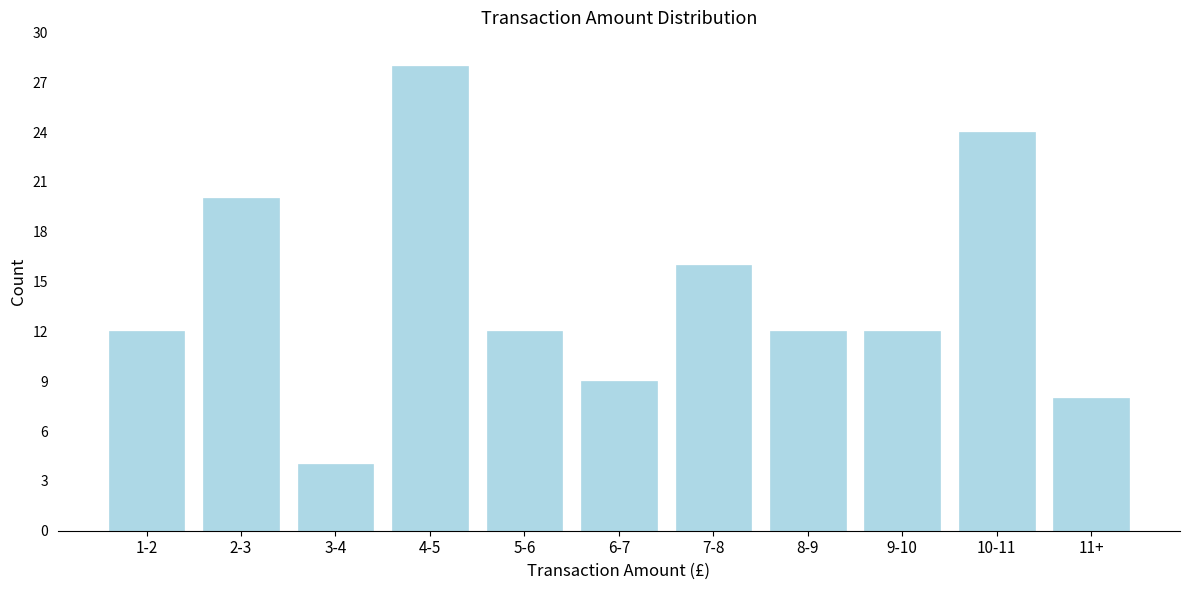

Reading left to right, extract all data points from this chart.

12	20	4	28	12	9	16	12	12	24	8